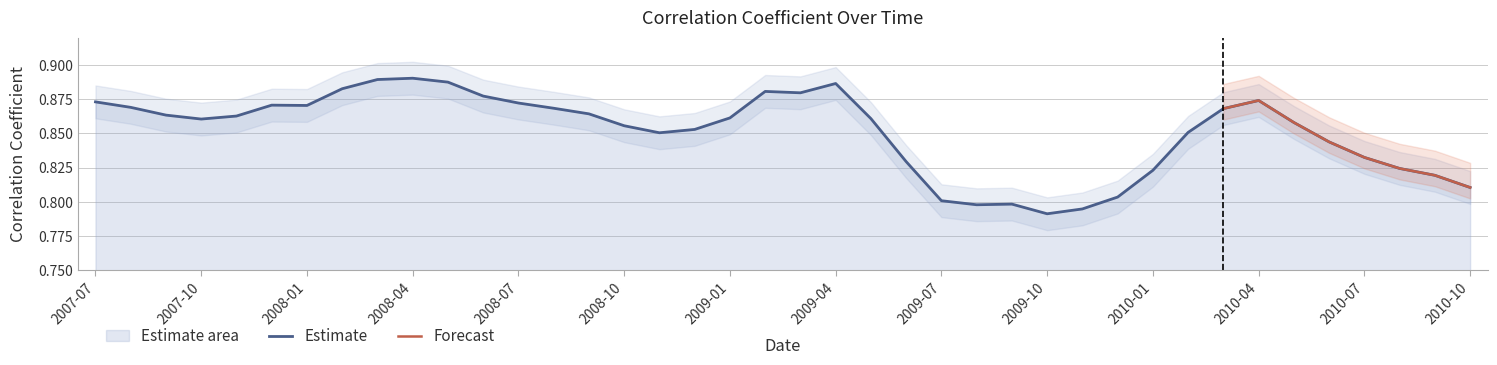

What is the average value?

0.9